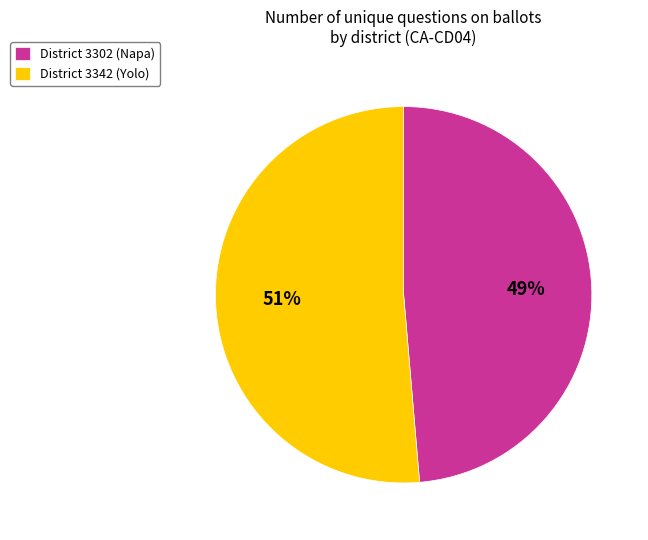

True or false: District 3342 (Yolo) accounts for 44% of the total.

False